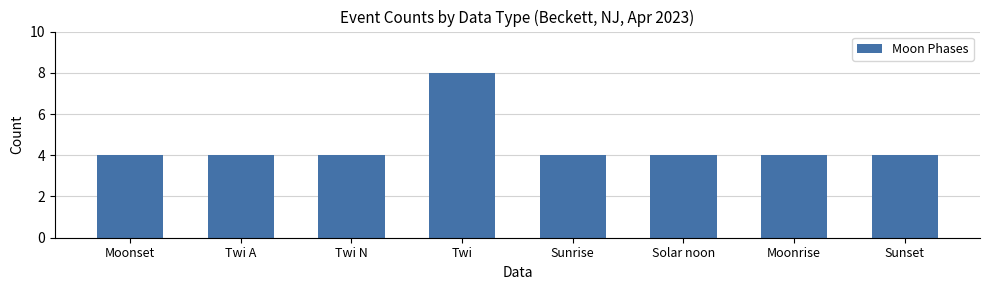

Reading right to left, transcribe all the data shown in this chart.

Sunset=4	Moonrise=4	Solar noon=4	Sunrise=4	Twi=8	Twi N=4	Twi A=4	Moonset=4